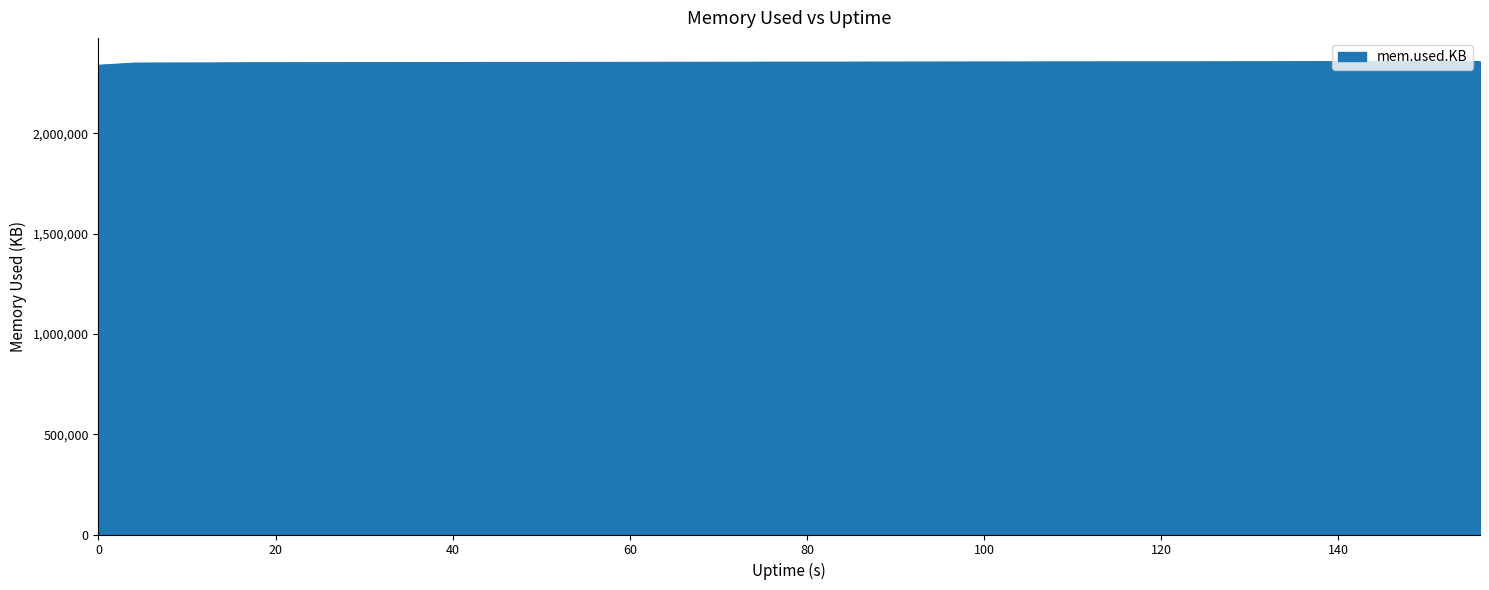

What is the minimum value shown in the chart?

2339784